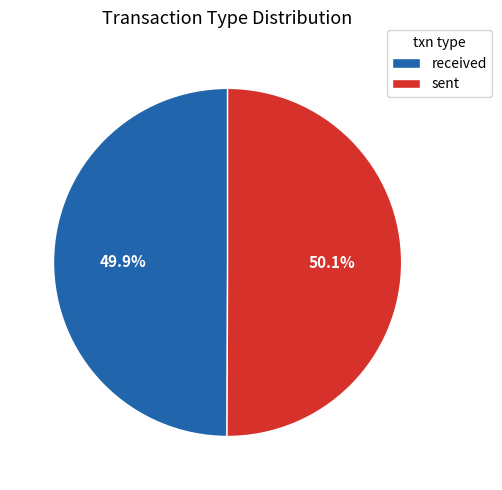

The received slice represents 61% of the pie. True or false?

False